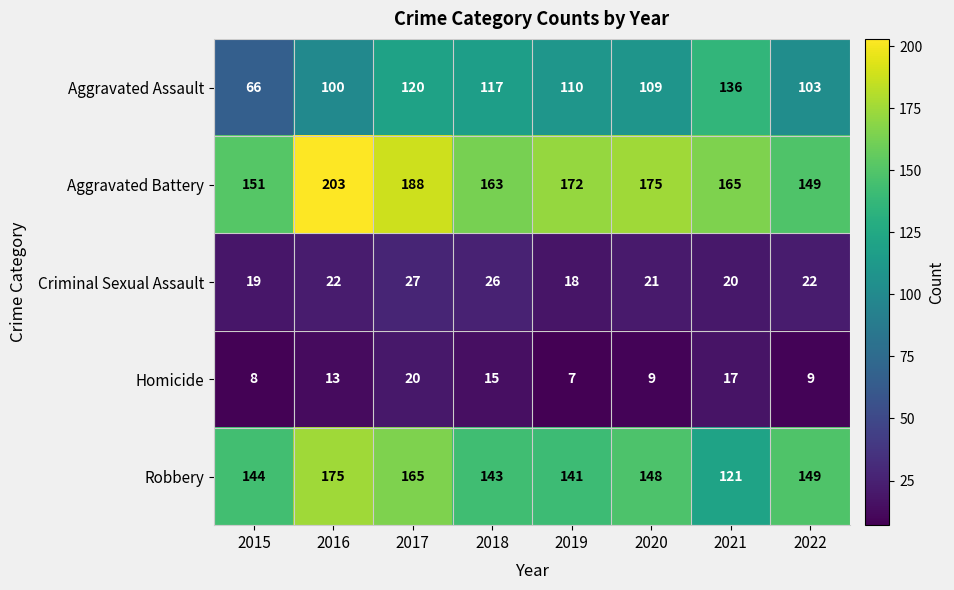

What is the sum of the Robbery values at 2018 and 2019?

284